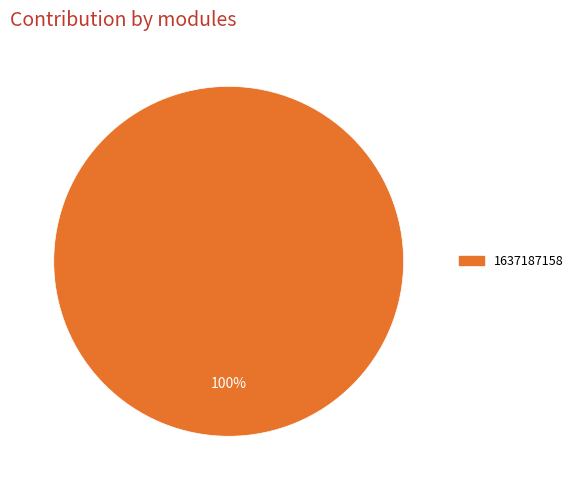

What percentage is the 1637187158 slice, to the nearest percent?

100%